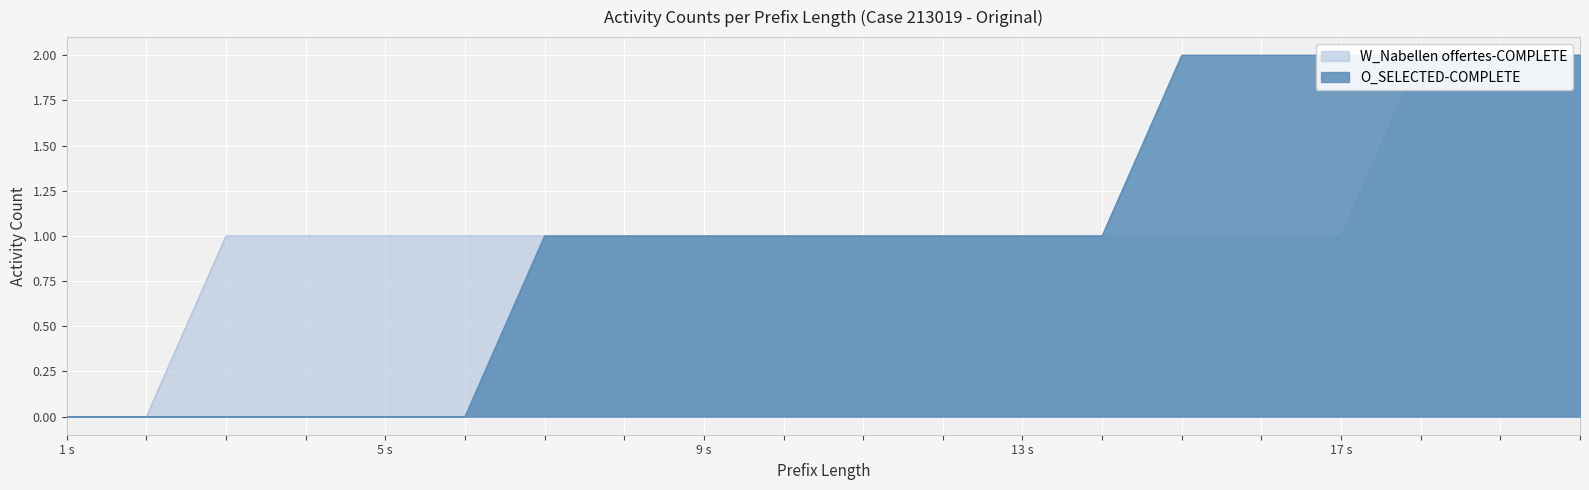

Which series has the largest total across all categories?

W_Nabellen offertes-COMPLETE